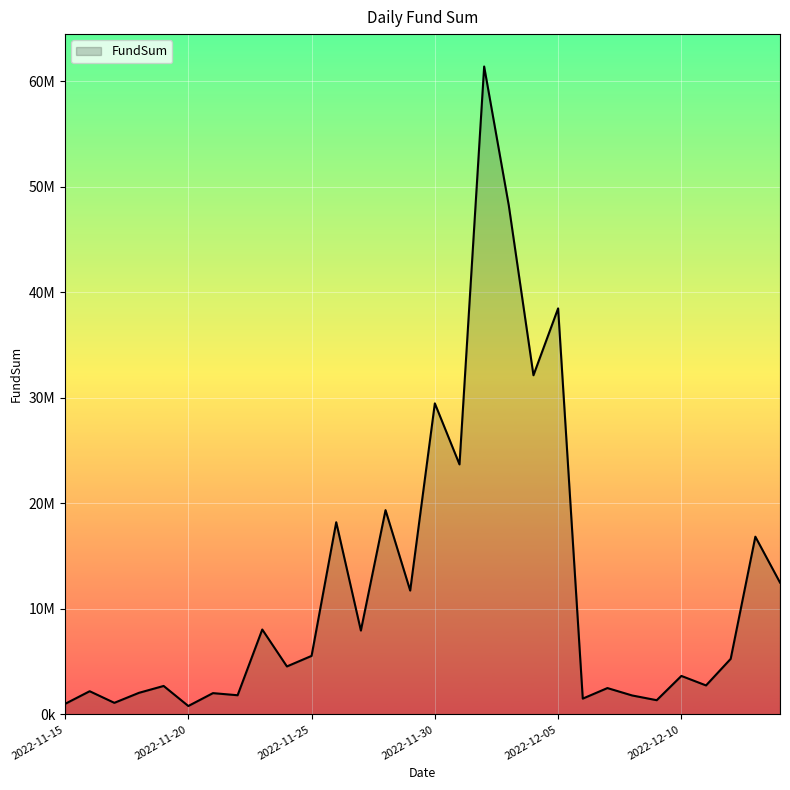

True or false: there are more than 2 points higher than both neighbors.

True